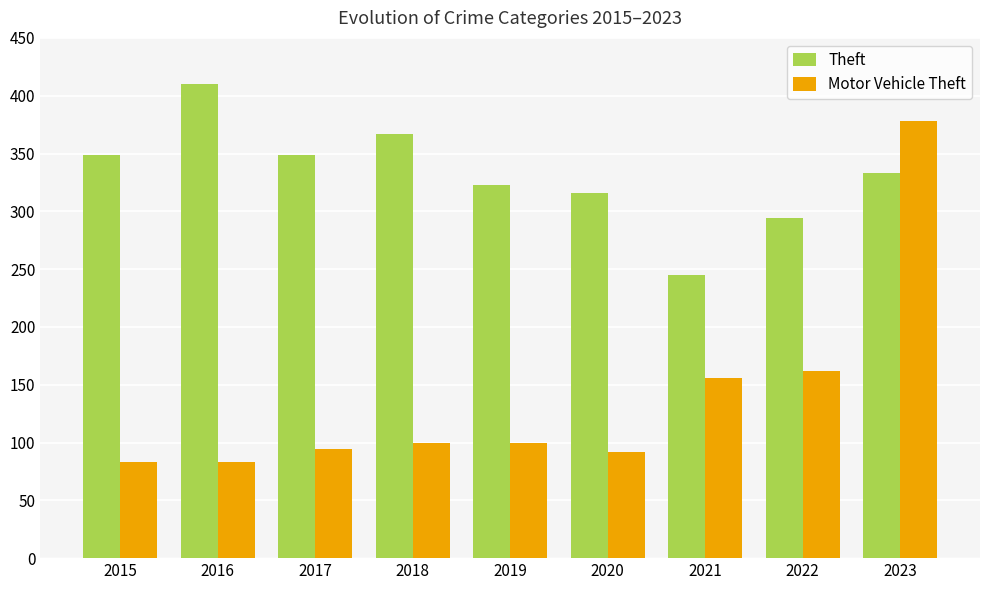

How many values in the Motor Vehicle Theft series are below 100?

4